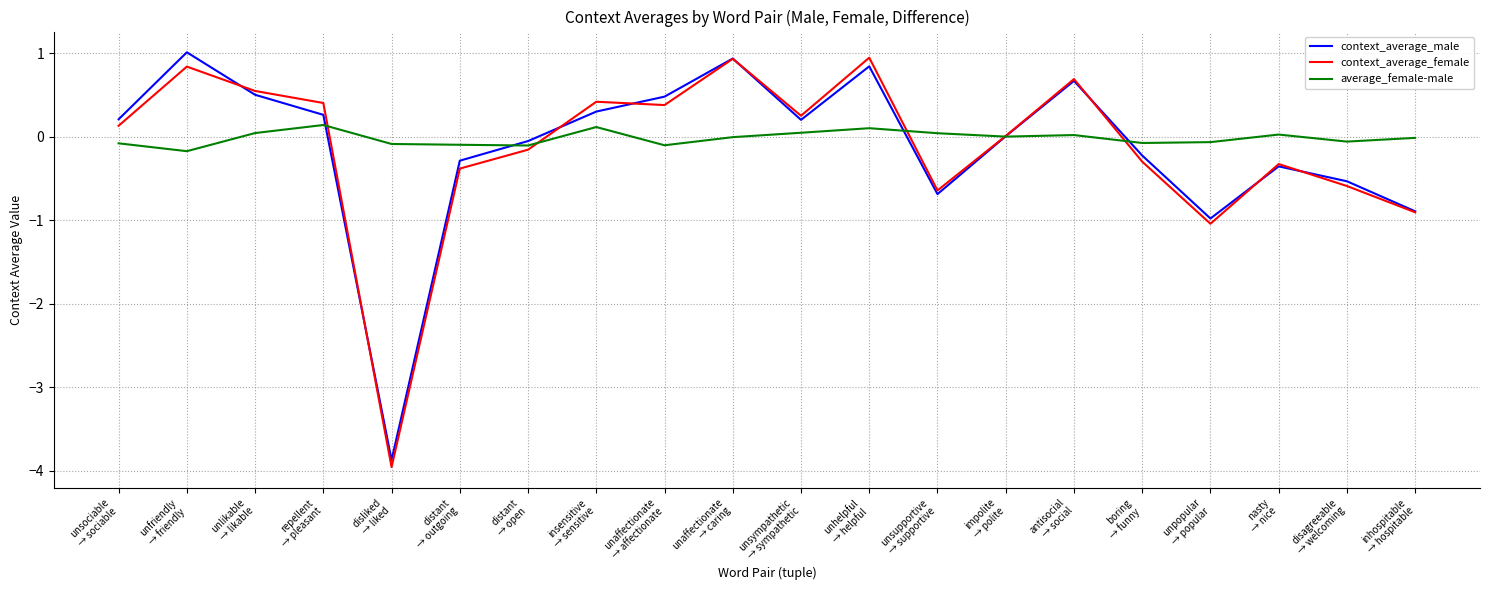

What is the difference between the maximum and minimum values in the context_average_male series?

4.9